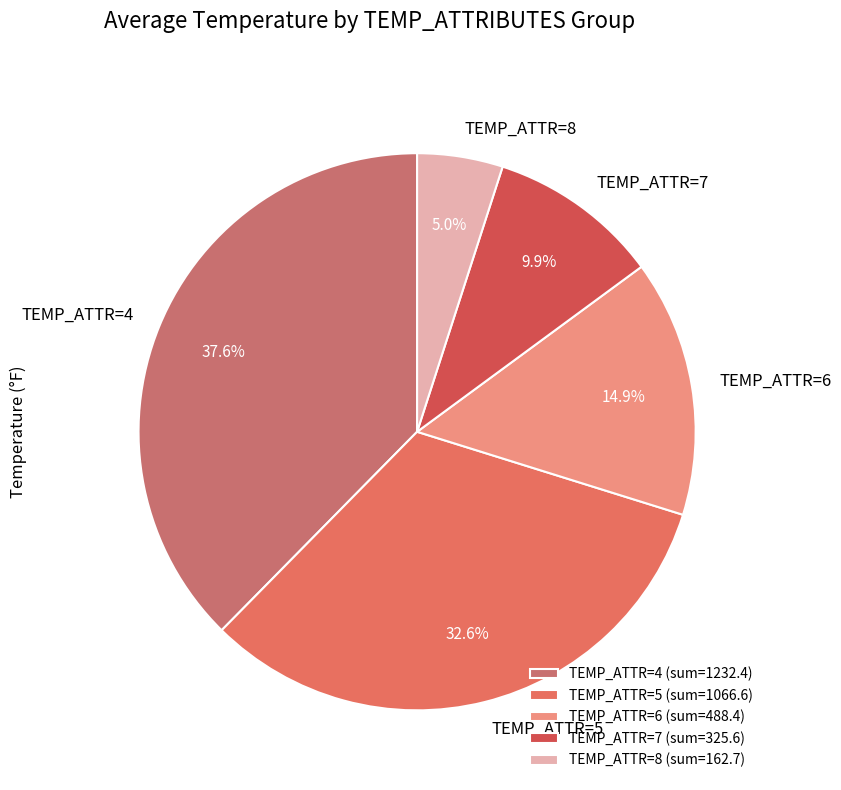

What is the ratio of the value at TEMP_ATTR=5 to the value at TEMP_ATTR=4?

0.9